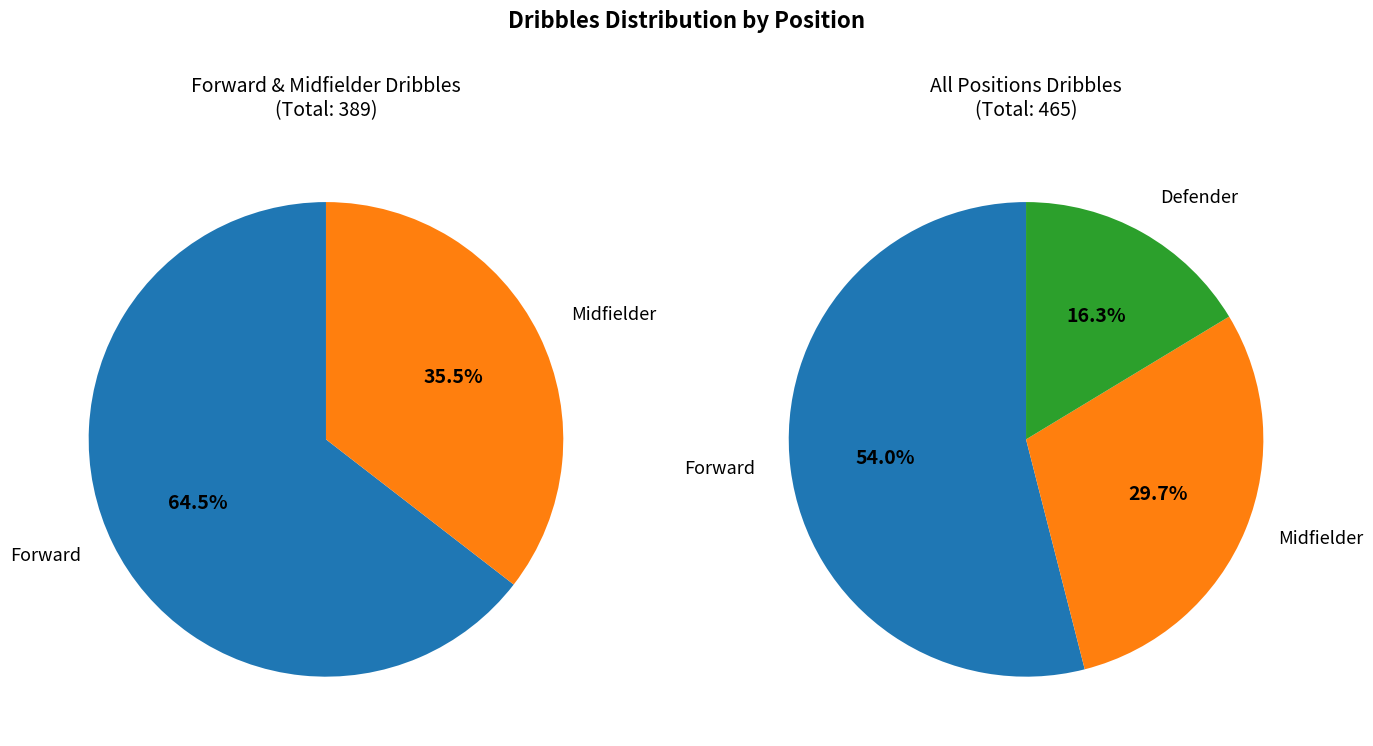

Combined, do Mbappé and Lewandowski account for over 50%?

No